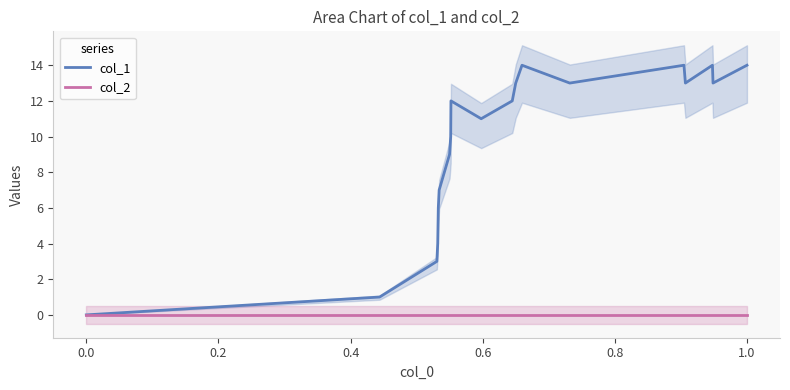

Reading left to right, transcribe all the data shown in this chart.

col_1: 0	1	3	4	6	7	9	10	12	11	12	13	14	13	14	13	14	13	14
col_2: 0	0	0	0	0	0	0	0	0	0	0	0	0	0	0	0	0	0	0